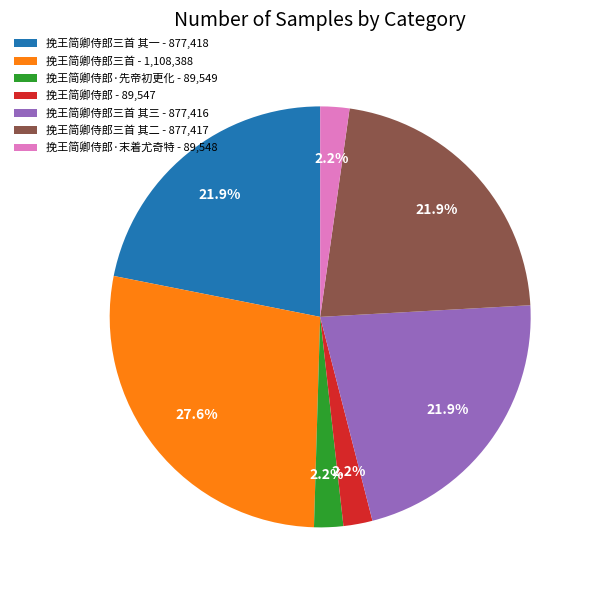

Approximately how many times larger is the value at 挽王简卿侍郎三首 其二 - 877,417 compared to 挽王简卿侍郎三首 其一 - 877,418?

1.0